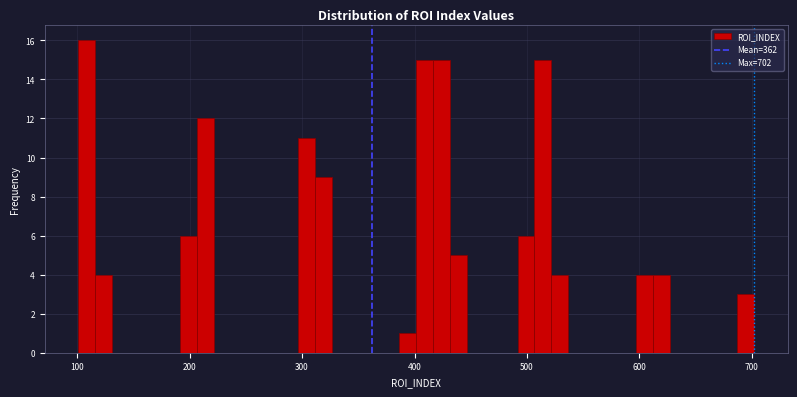

Read against the x-axis, roughly where is the centre of the tallest bar?

110